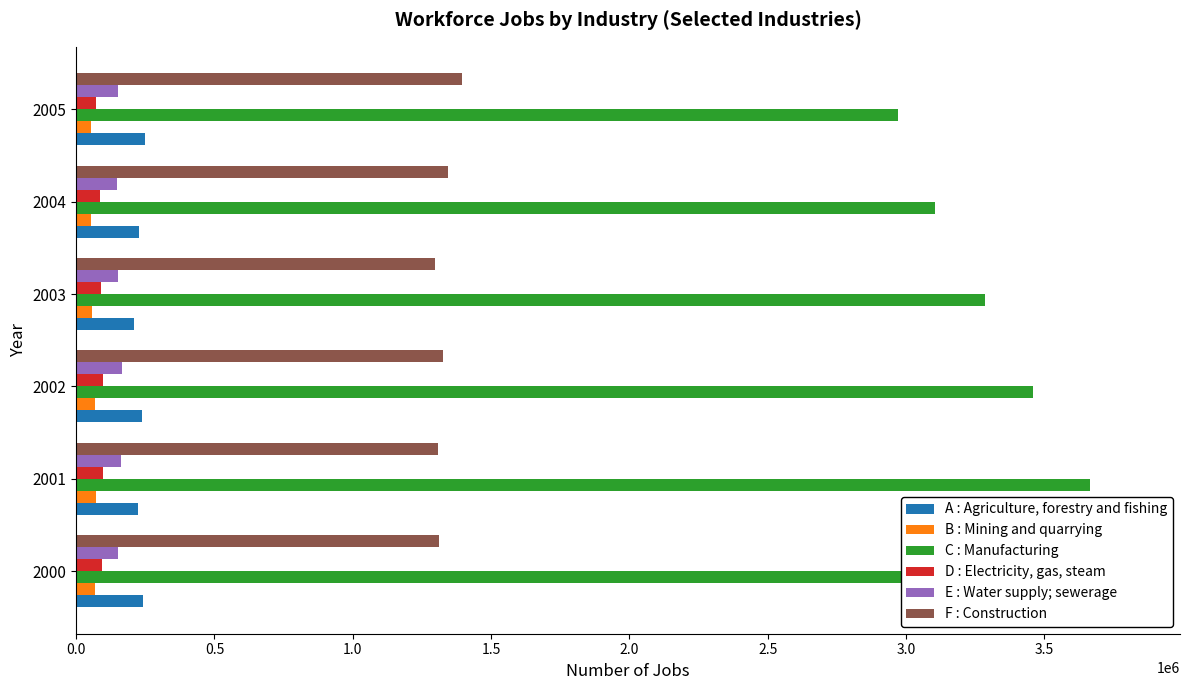

How many data points does each series have?

6